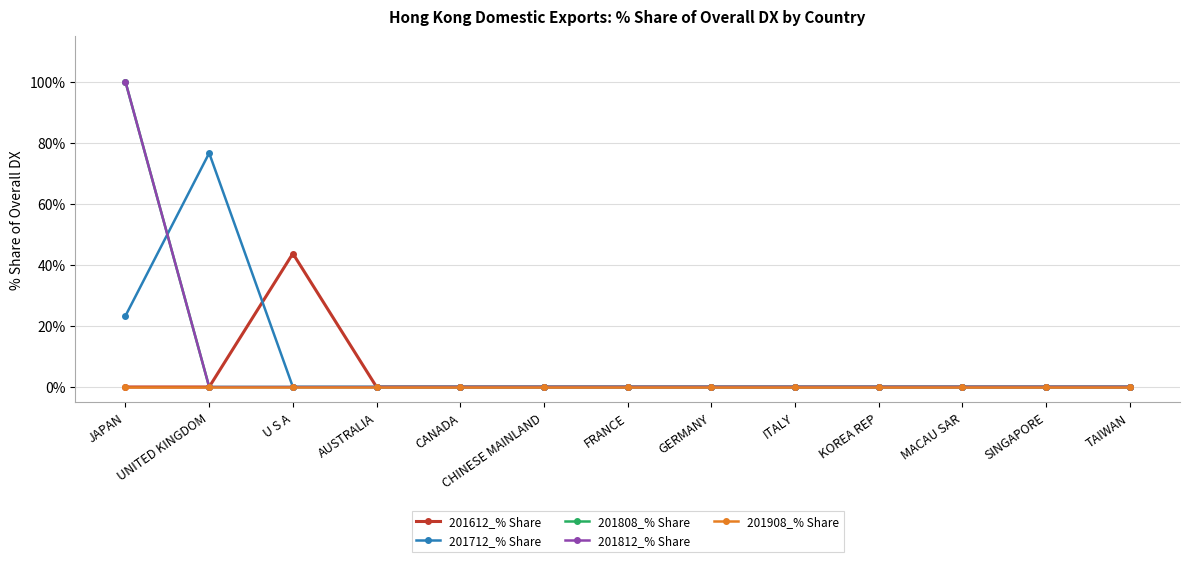

Reading left to right, transcribe all the data shown in this chart.

201612_% Share: 0.0	0.0	43.8	0.0	0.0	0.0	0.0	0.0	0.0	0.0	0.0	0.0	0.0
201712_% Share: 23.3	76.7	0.0	0.0	0.0	0.0	0.0	0.0	0.0	0.0	0.0	0.0	0.0
201808_% Share: 100.0	0.0	0.0	0.0	0.0	0.0	0.0	0.0	0.0	0.0	0.0	0.0	0.0
201812_% Share: 100.0	0.0	0.0	0.0	0.0	0.0	0.0	0.0	0.0	0.0	0.0	0.0	0.0
201908_% Share: 0.0	0.0	0.0	0.0	0.0	0.0	0.0	0.0	0.0	0.0	0.0	0.0	0.0